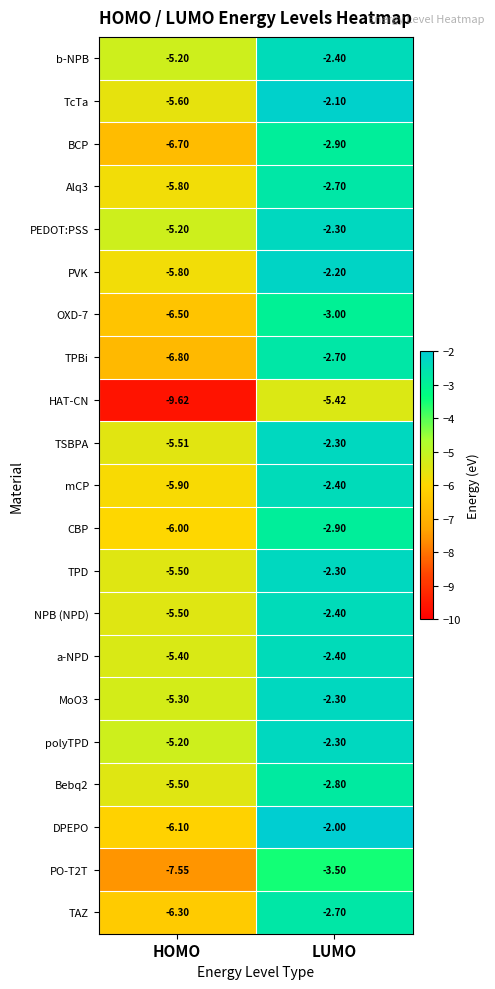

What is the difference between the highest and lowest values at HOMO?

4.4